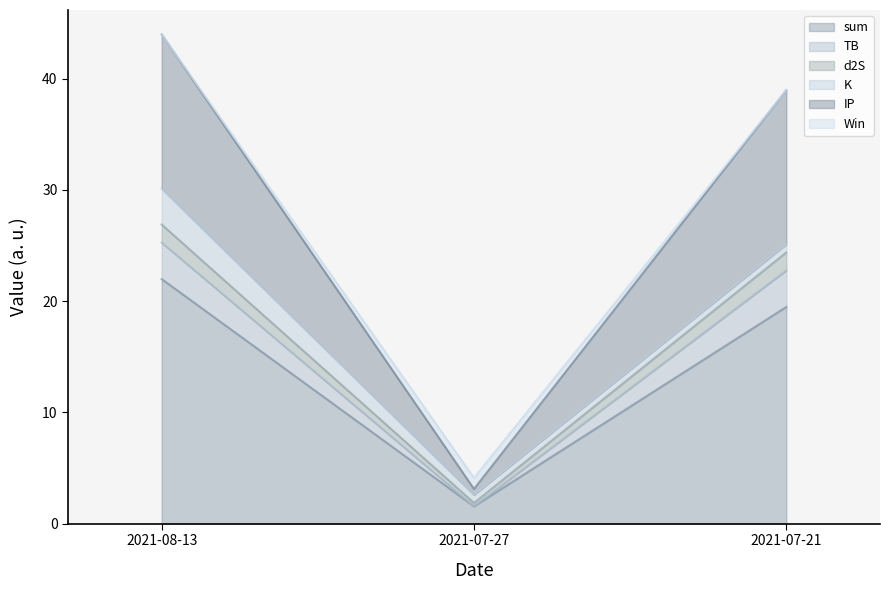

True or false: d2S has a value of 14.9 at 2021-07-21.

False